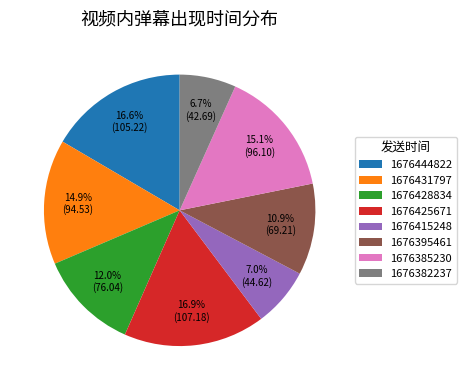

Between 1676425671 and 1676395461, which is larger?

1676425671